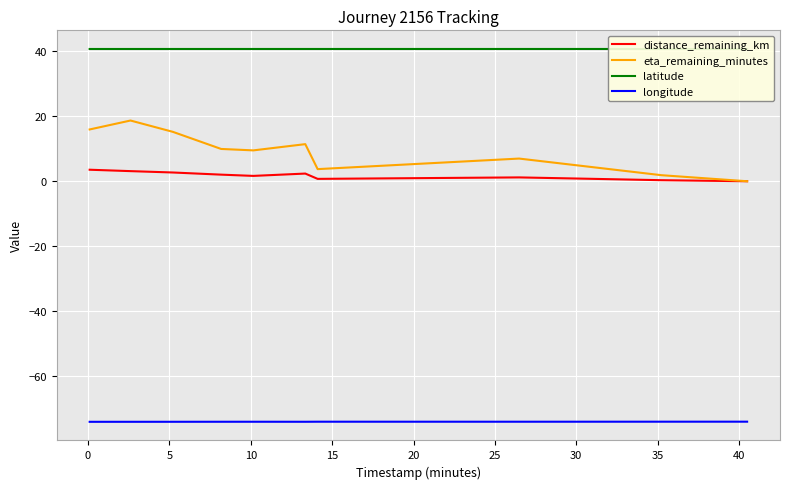

True or false: distance_remaining_km and longitude cross at least once.

False